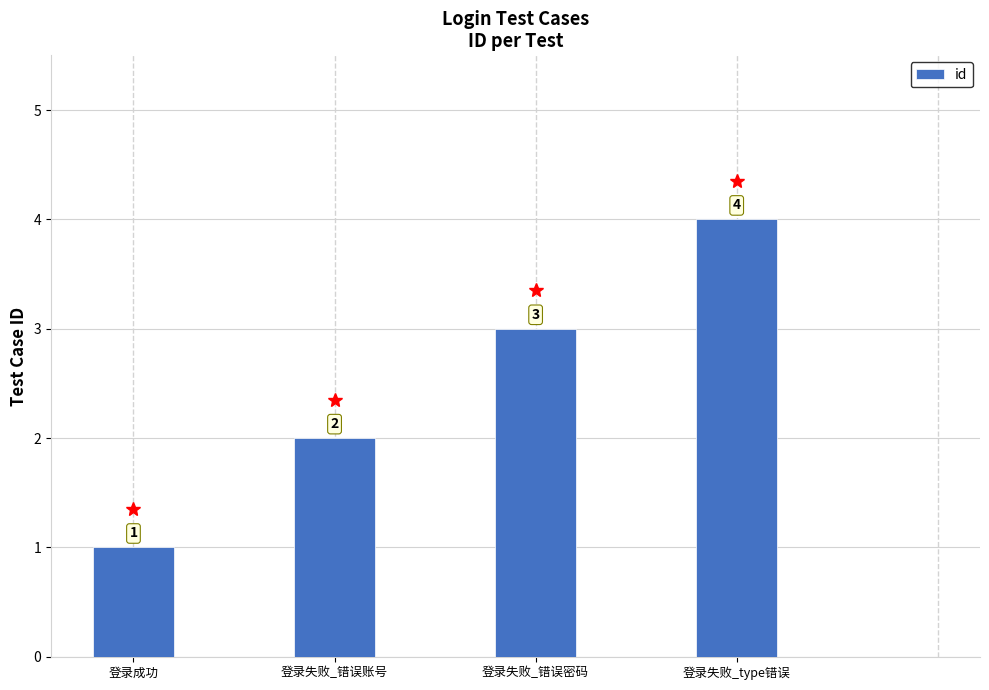

What is the minimum value shown in the chart?

1